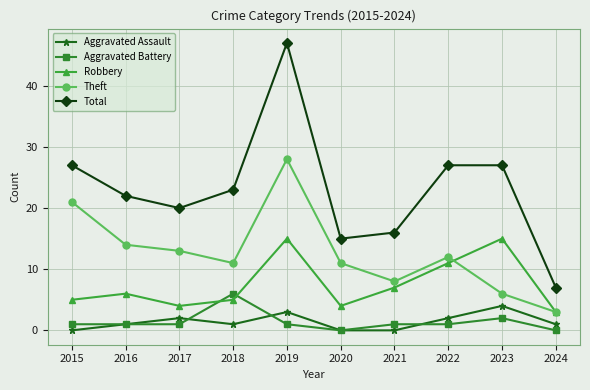

How many lines are shown in the chart?

5